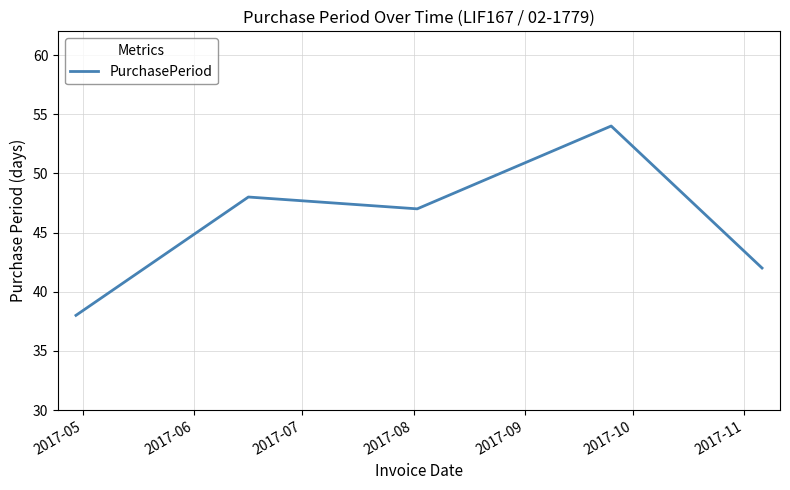

What is the greatest value displayed?

54